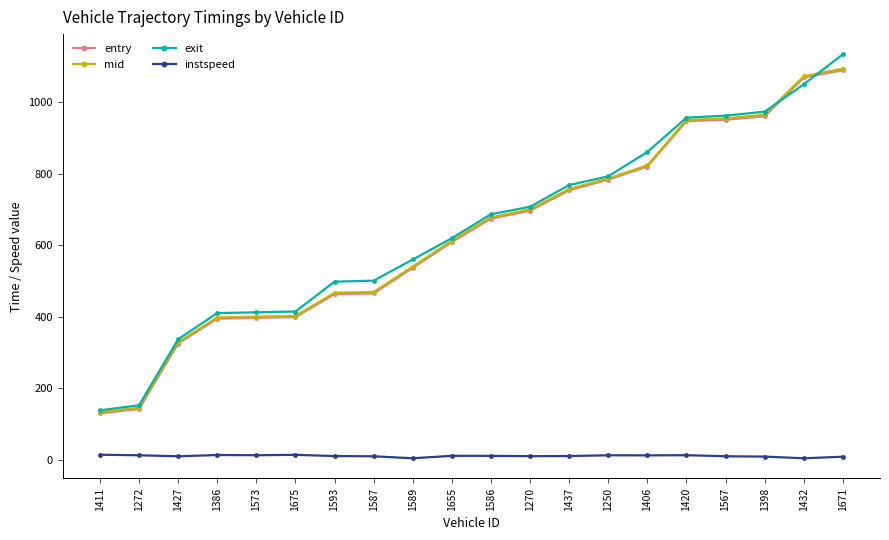

What is the greatest value displayed?

1133.3